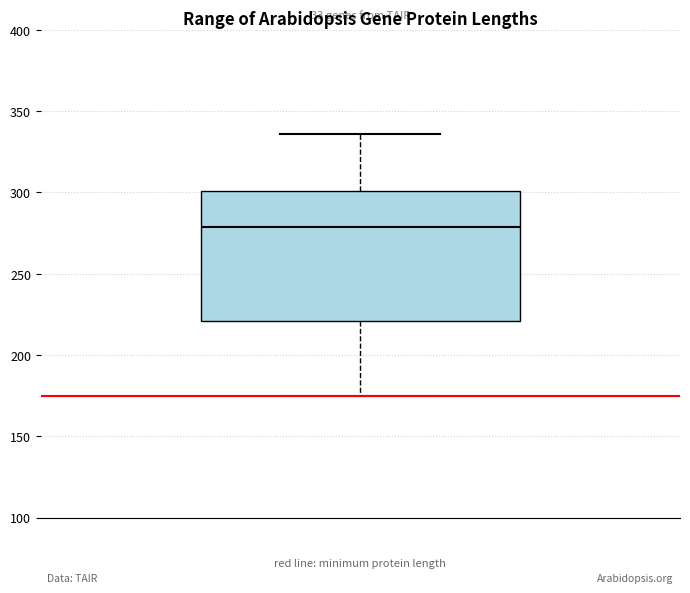

Transcribe this box plot: give where the median line is, the range the box spans, and where the two whiskers end, as read against the y-axis. The values are not printed on the chart, so give them approximately, as read against the axis.

median 280, box 220 to 300, whiskers 175 to 335